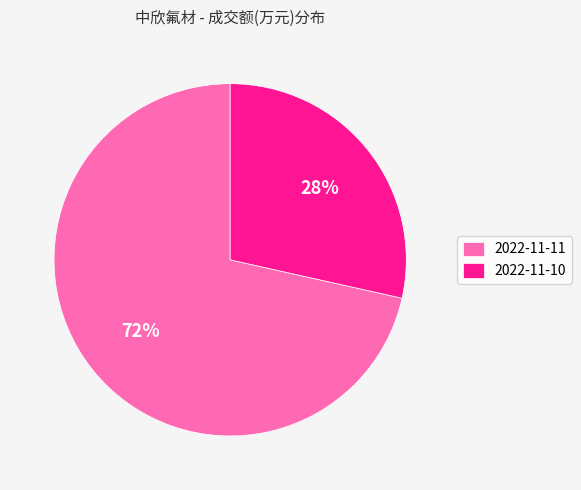

Is 2022-11-11 the majority of the pie?

Yes